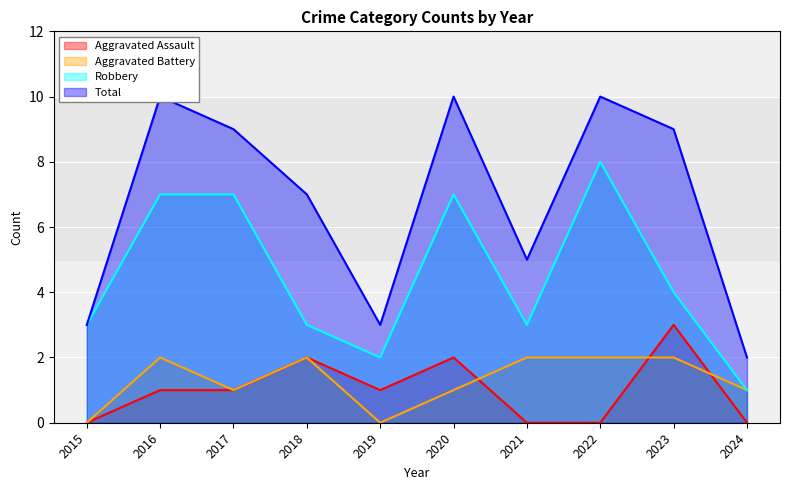

What is the sum of all Total values?

68